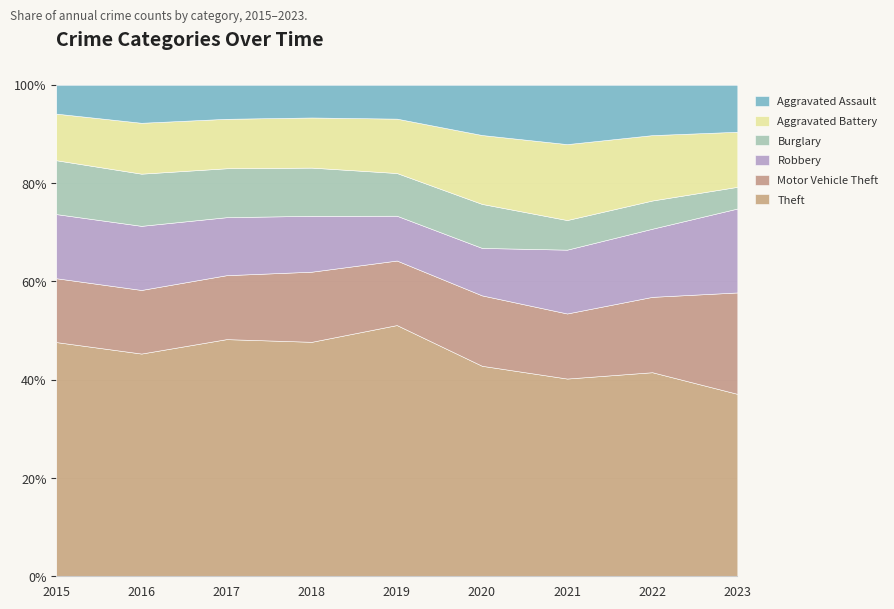

What is the total value across all series at 2018?

100.0